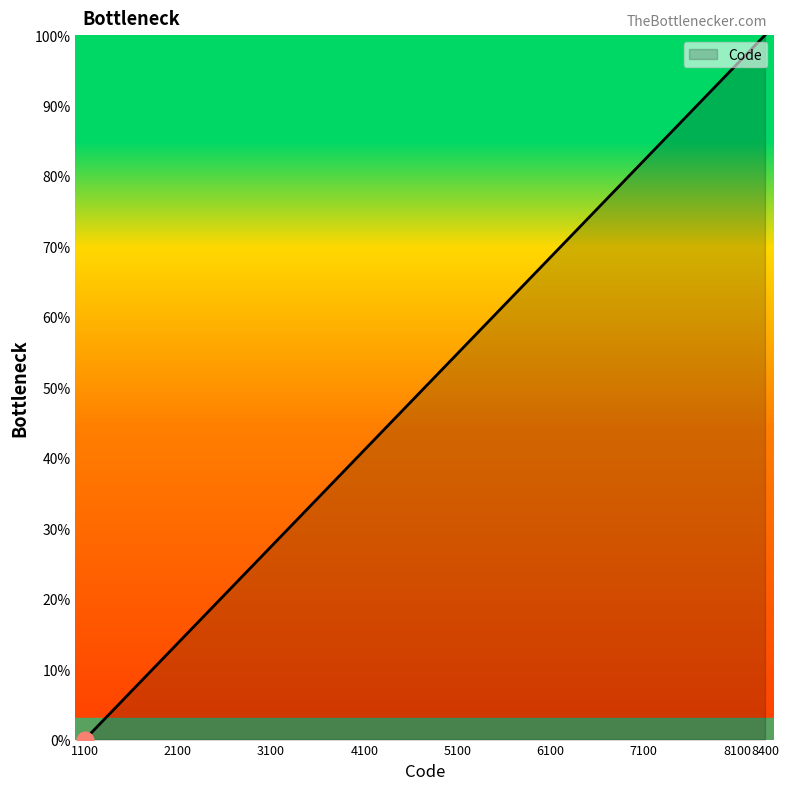

Count the number of data series in this chart.

1